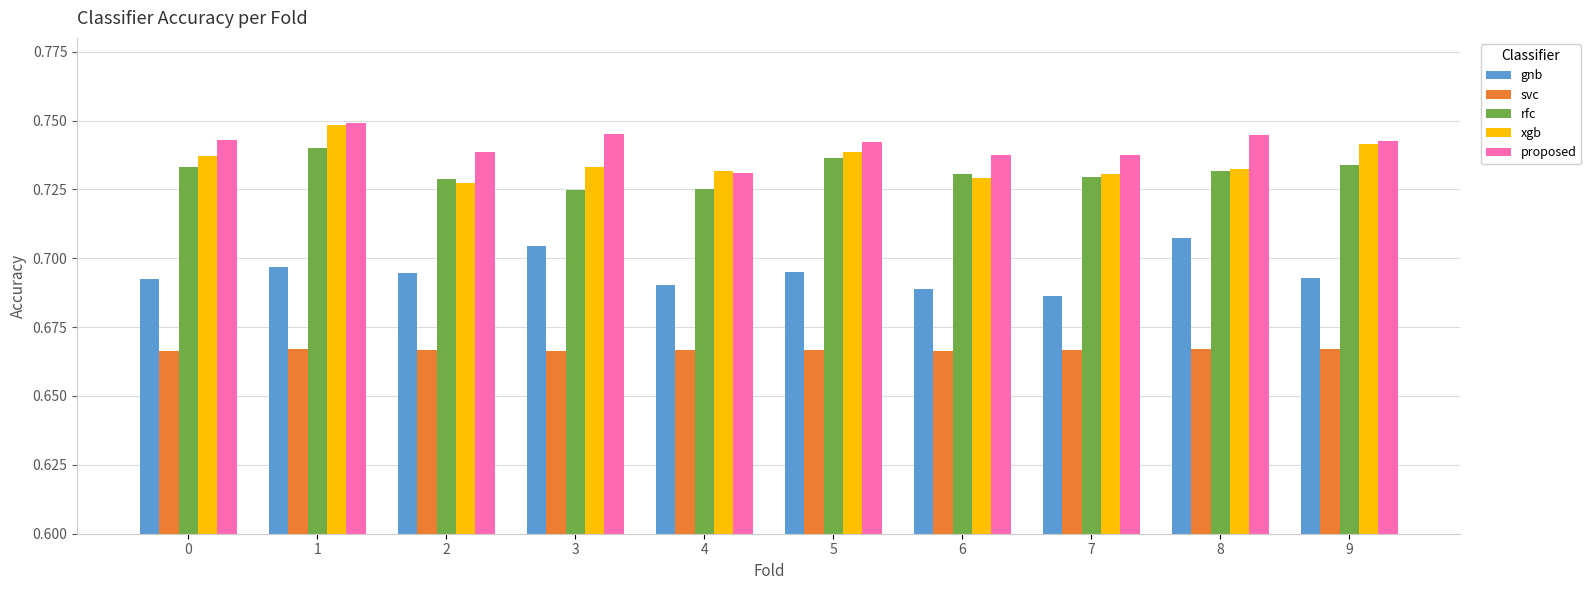

The gnb series shows 0.3 at 3. True or false?

False